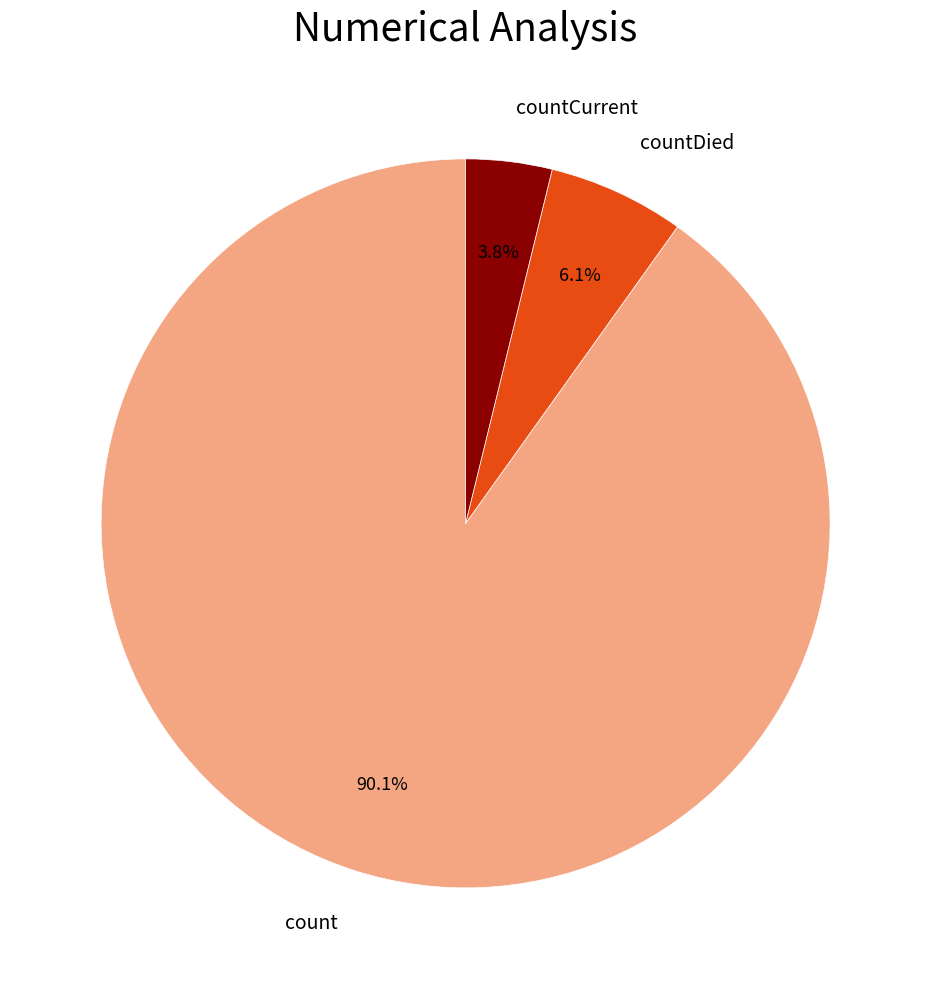

Which slice is the largest?

count